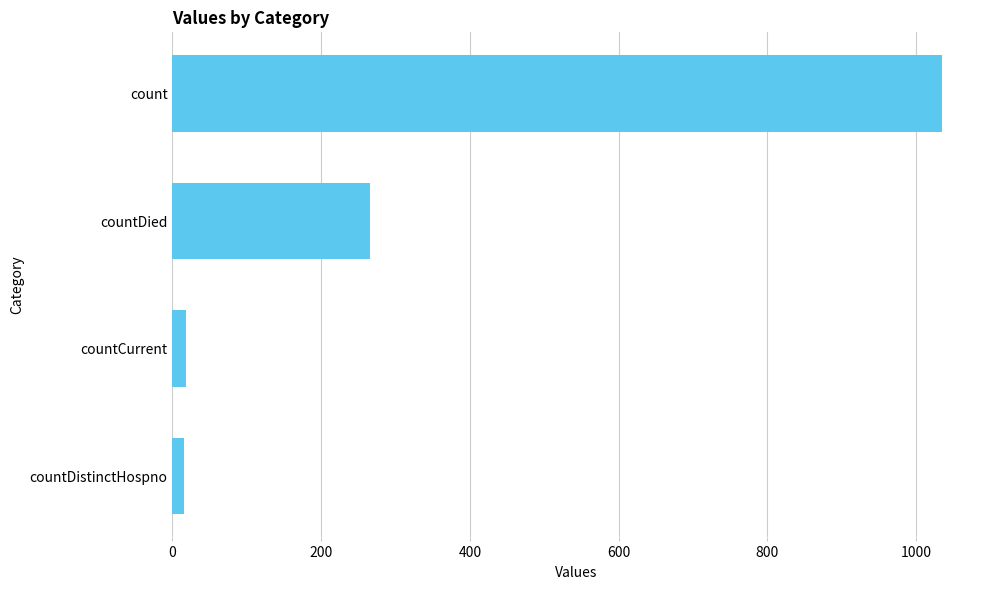

What is the difference between the maximum and minimum values?

1018